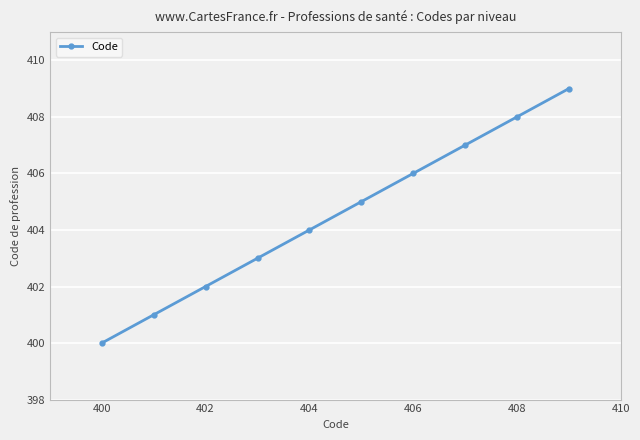

What is the difference between the maximum and minimum values?

9